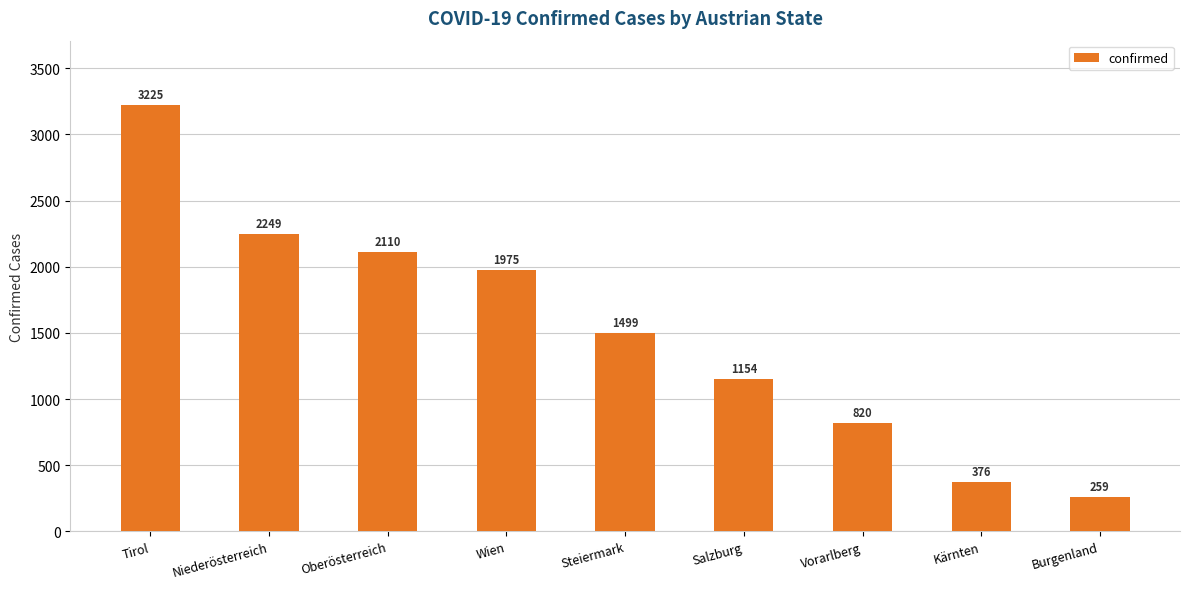

List the labels in order of value, largest first.

Tirol, Niederösterreich, Oberösterreich, Wien, Steiermark, Salzburg, Vorarlberg, Kärnten, Burgenland